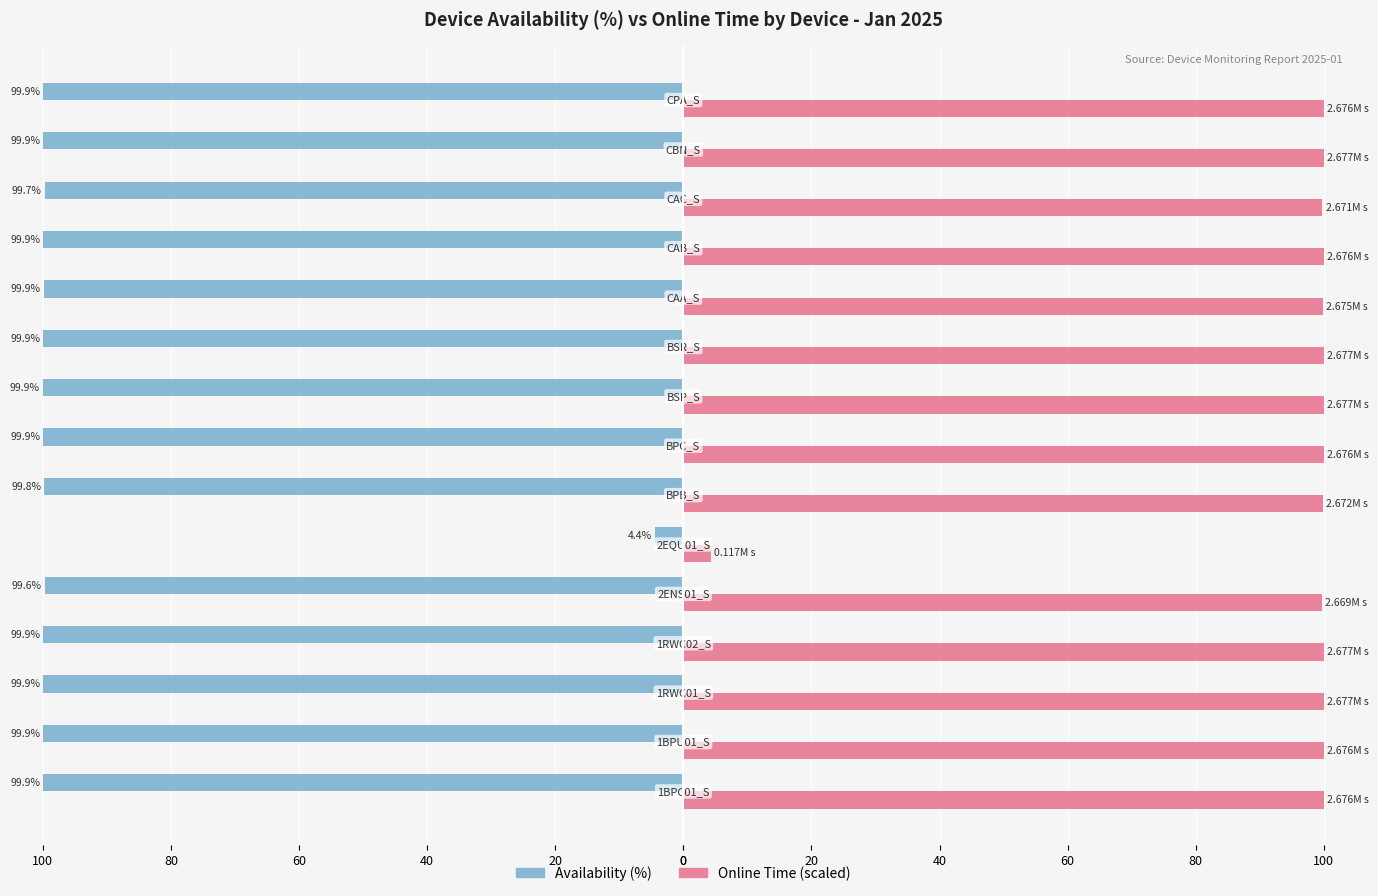

What are all the series names shown in the legend?

Availability (%), Online Time (scaled)